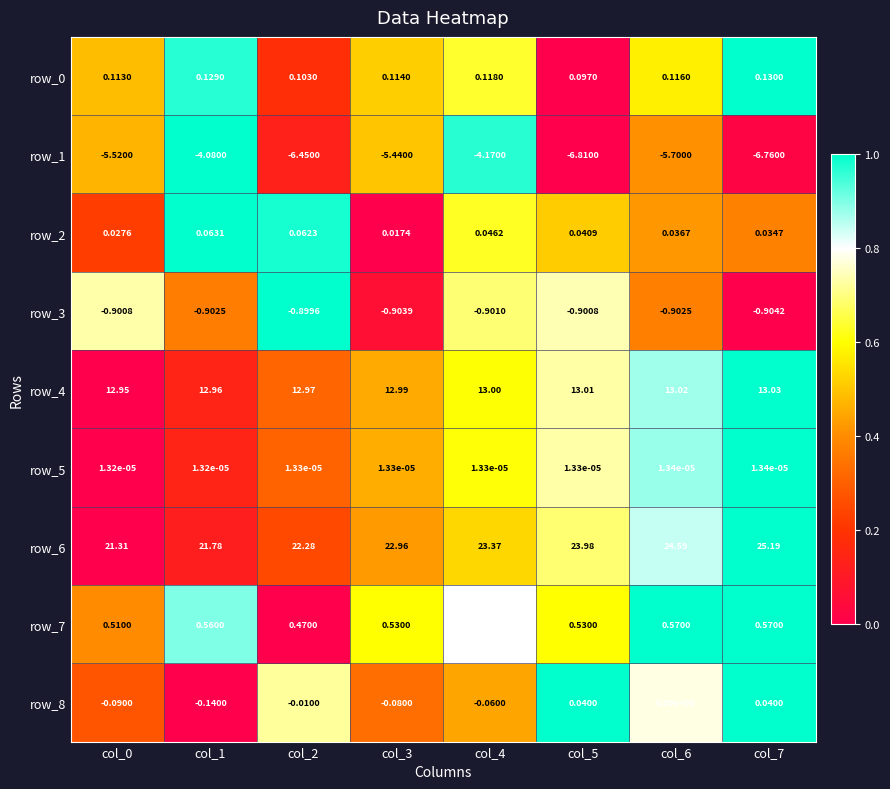

Is the value of row_8 at col_4 greater than the value of row_3 at col_4?

Yes